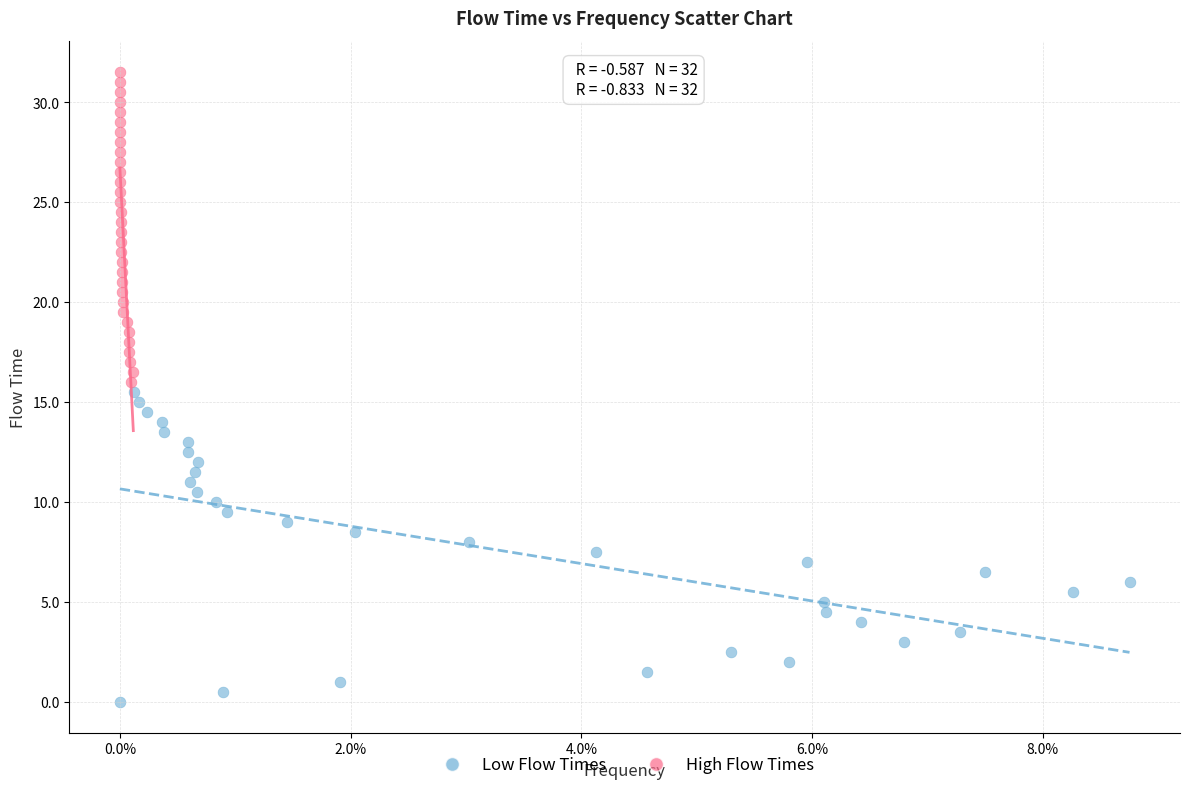

Which series contains the lowest Y value?

Low Flow Times